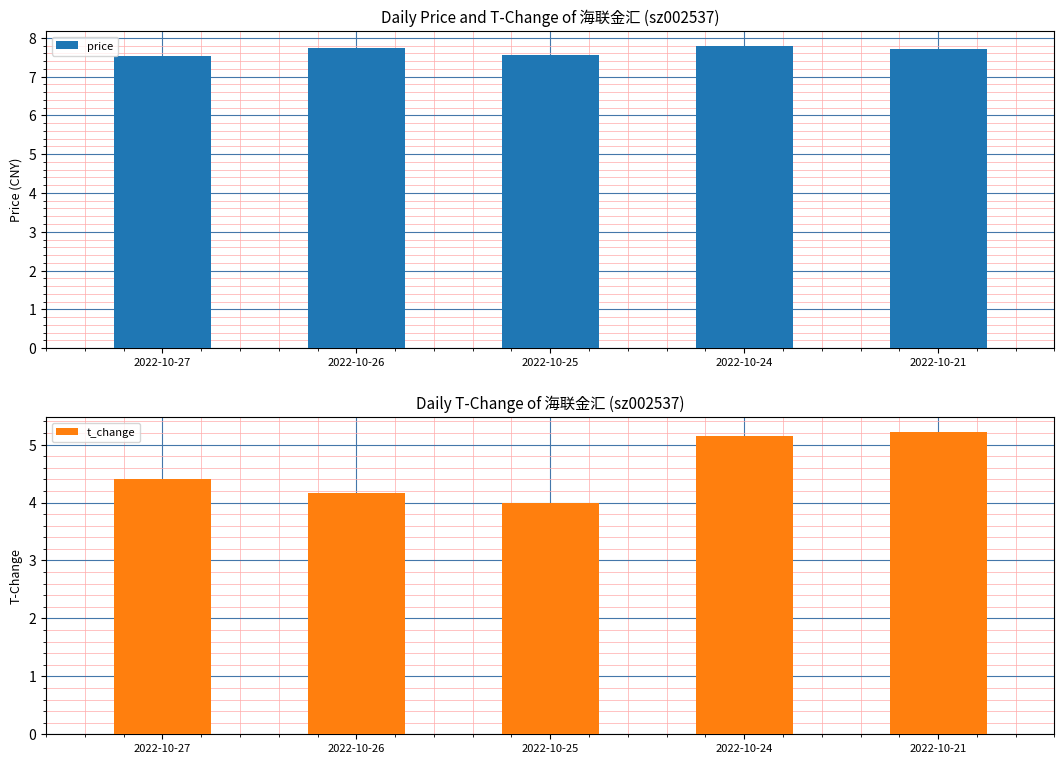

What is the difference between the maximum and minimum values in the t_change series?

1.2